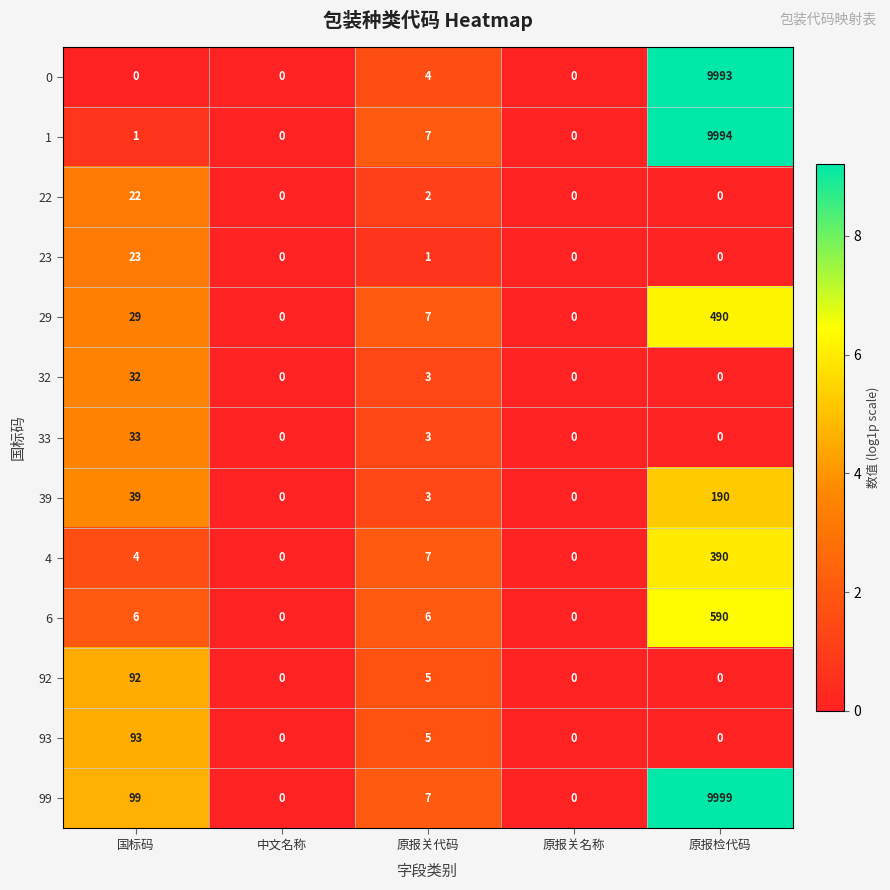

How many distinct data groups are displayed?

13